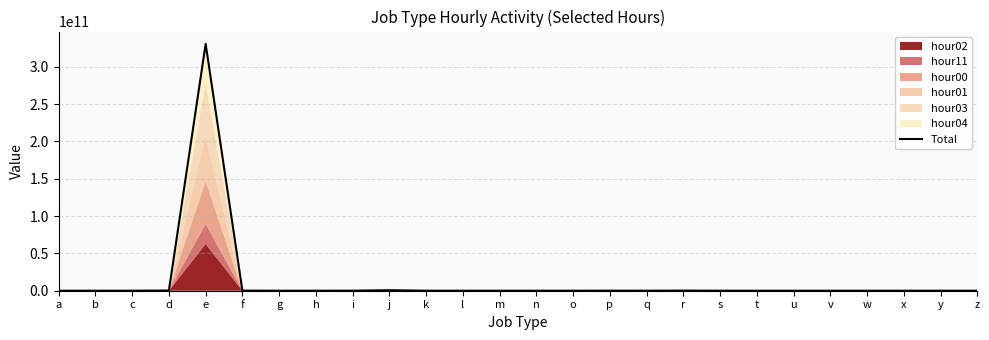

What is the difference between the maximum and minimum values?

330698472016